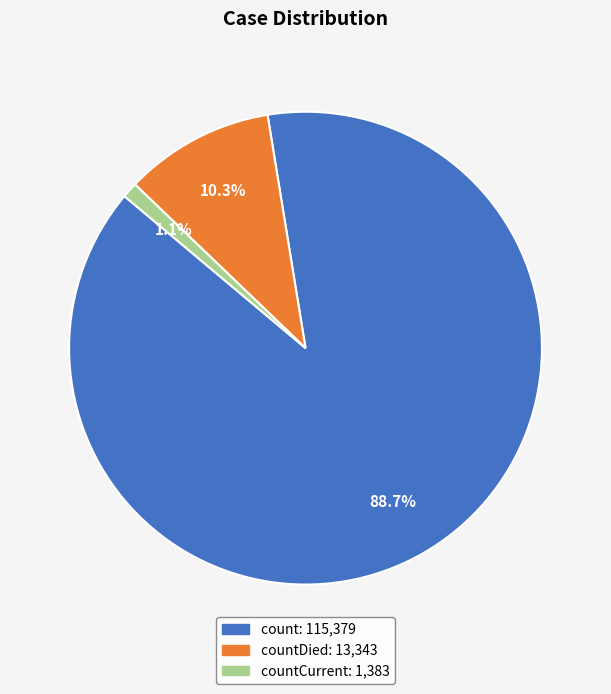

How many segments does this pie chart have?

3